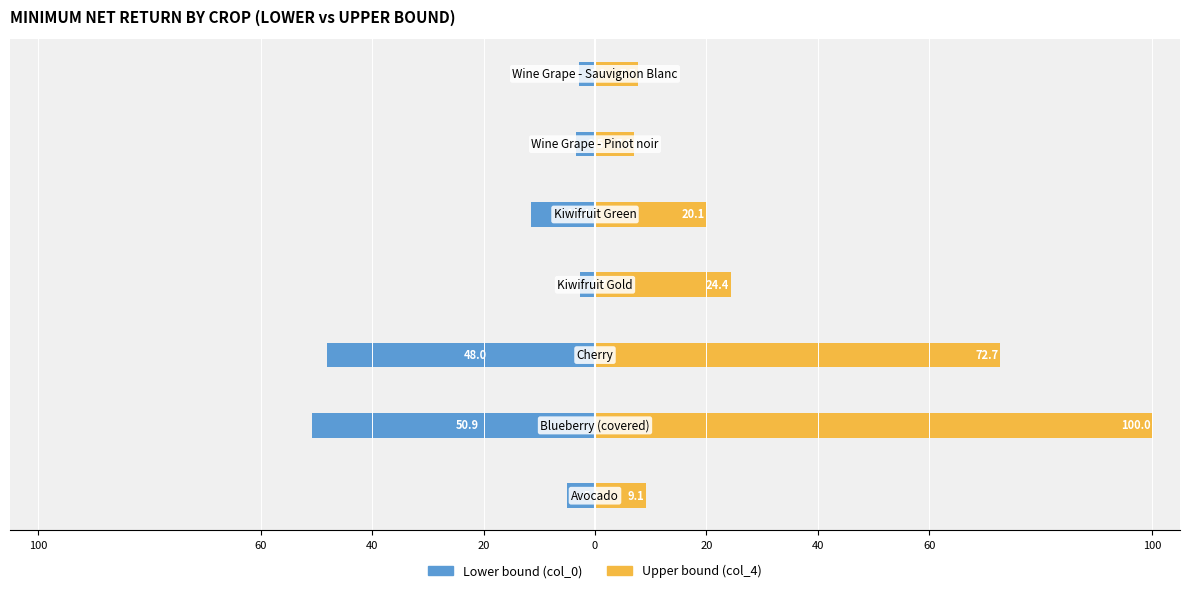

Which series changed the most between 100 and 20?

Upper bound (col_4)